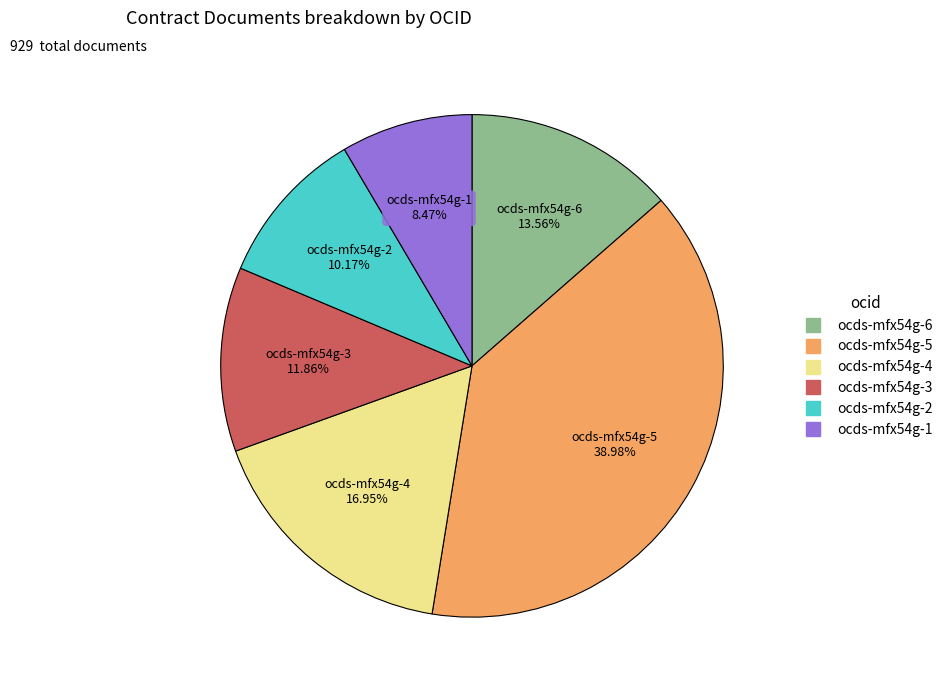

Which category has the biggest portion of the pie?

ocds-mfx54g-5